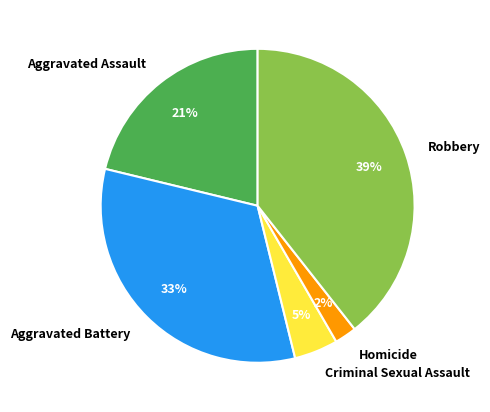

Is the sum of Aggravated Battery and Homicide greater than half?

No